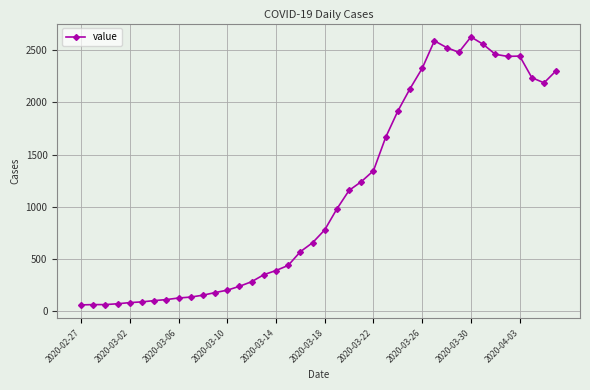

How many distinct data groups are displayed?

1